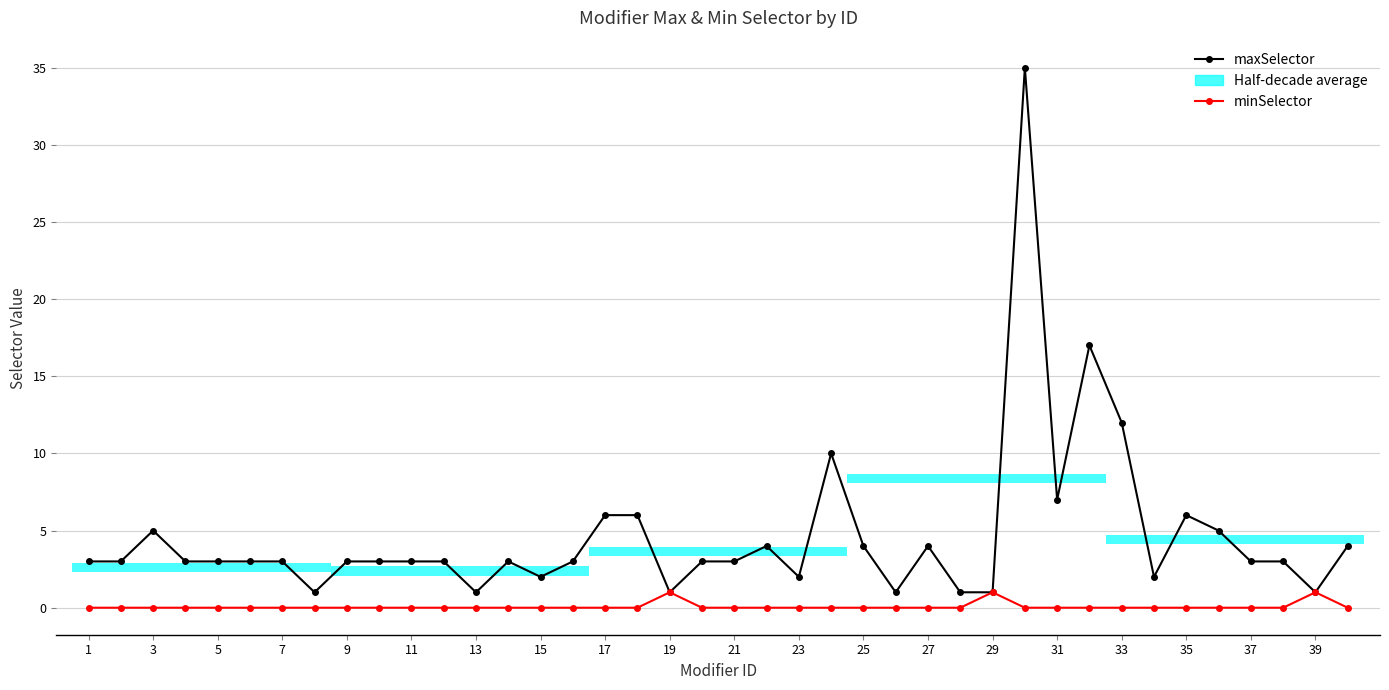

What is the difference between the maximum and second lowest values in the maxSelector series?

34